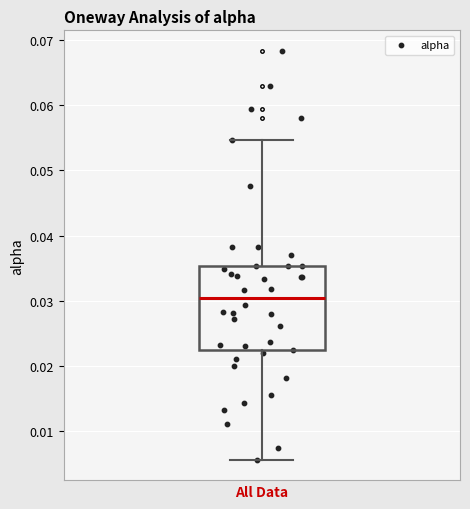

Transcribe this box plot: give where the median line is, the range the box spans, and where the two whiskers end, as read against the y-axis. The values are not printed on the chart, so give them approximately, as read against the axis.

median 0.030, box 0.022 to 0.035, whiskers 0.006 to 0.055